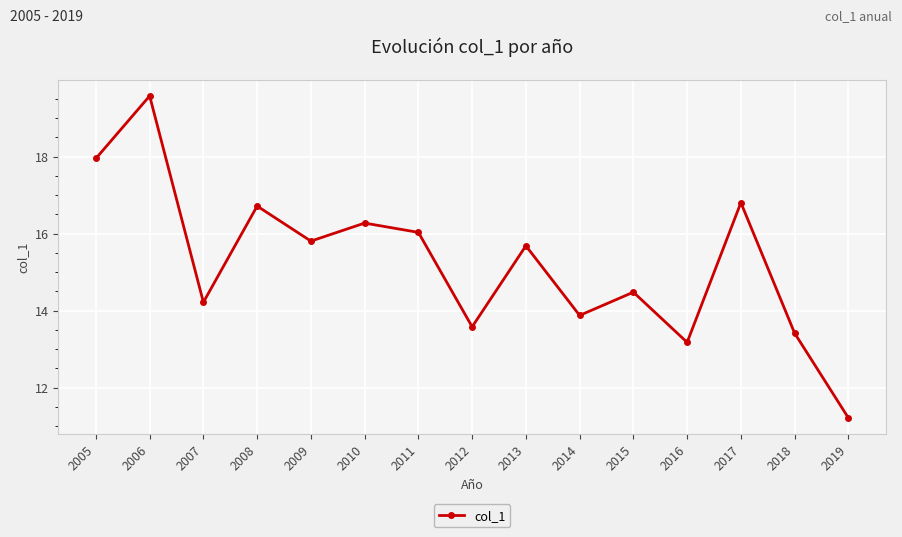

What is the sum of the values at 2015 and 2006?

34.1